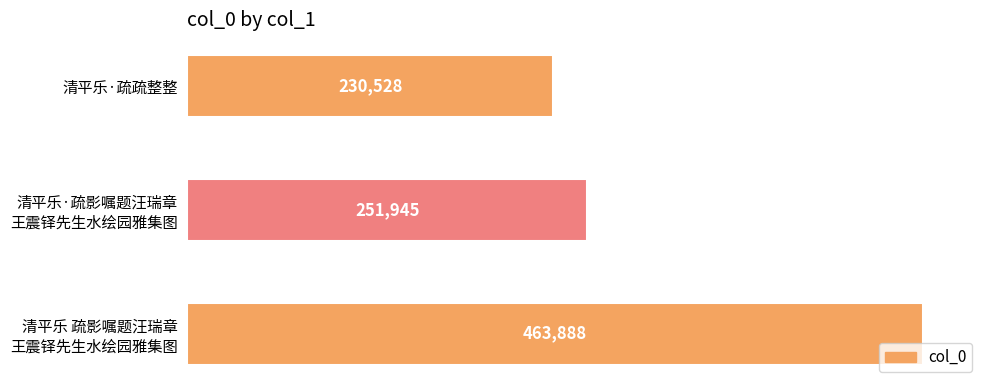

At which label is the value closest to 347208?

清平乐·疏影嘱题汪瑞章
王震铎先生水绘园雅集图